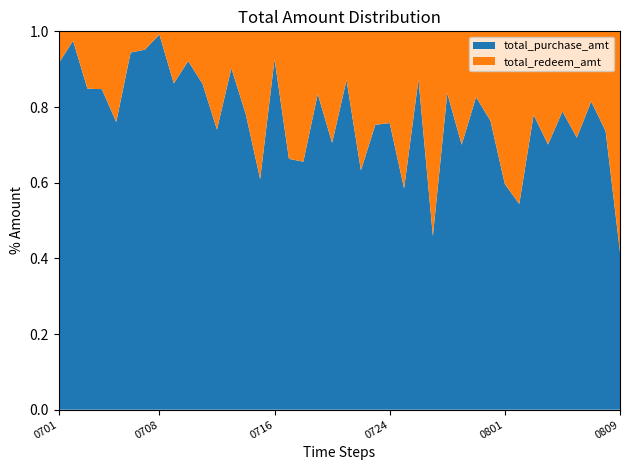

Reading left to right, list all the values displayed in this chart.

total_purchase_amt: 20130701=15044875	20130702=8527427	20130703=10290819	20130704=7011475	20130705=2726114	20130706=4044927	20130707=2789625	20130708=36075947	20130709=5868549	20130710=8205567	20130711=7904431	20130712=5887723	20130713=9342974	20130714=5909543	20130715=8951235	20130716=20144786	20130717=8128755	20130718=11281357	20130719=9076037	20130720=4175657	20130721=6373842	20130722=10265790	20130723=18790750	20130724=9859746	20130725=12777026	20130726=9089702	20130727=3160518	20130728=4087029	20130729=11304442	20130730=18467385	20130731=13134663	20130801=12509134	20130802=19188071	20130803=11258162	20130804=4820141	20130805=9762383	20130806=10904688	20130807=12288789	20130808=13839647	20130809=7175131
total_redeem_amt: 20130701=1394412	20130702=215686	20130703=1838848	20130704=1263887	20130705=859342	20130706=240400	20130707=141636	20130708=303896	20130709=936642	20130710=699557	20130711=1275575	20130712=2065879	20130713=1007539	20130714=1656619	20130715=5731255	20130716=1601927	20130717=4133417	20130718=5929034	20130719=1799744	20130720=1746752	20130721=942888	20130722=5966113	20130723=6165560	20130724=3154653	20130725=9070325	20130726=1326752	20130727=3726756	20130728=799277	20130729=4835595	20130730=3882636	20130731=4065785	20130801=8461852	20130802=16107116	20130803=3186093	20130804=2057367	20130805=2622351	20130806=4258485	20130807=2793715	20130808=4953464	20130809=10031049